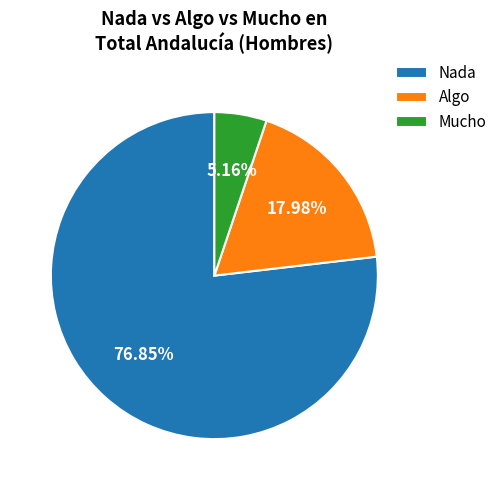

Is it true that Algo is 30% of the pie?

False